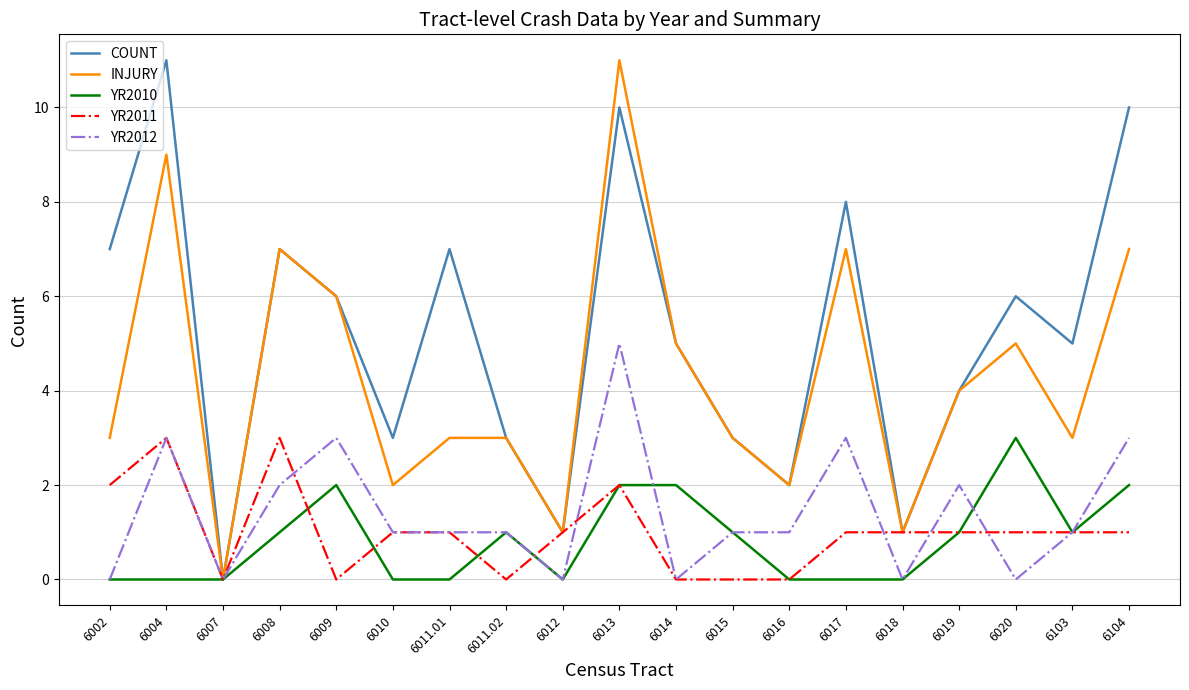

What position from the right is 6009?

15